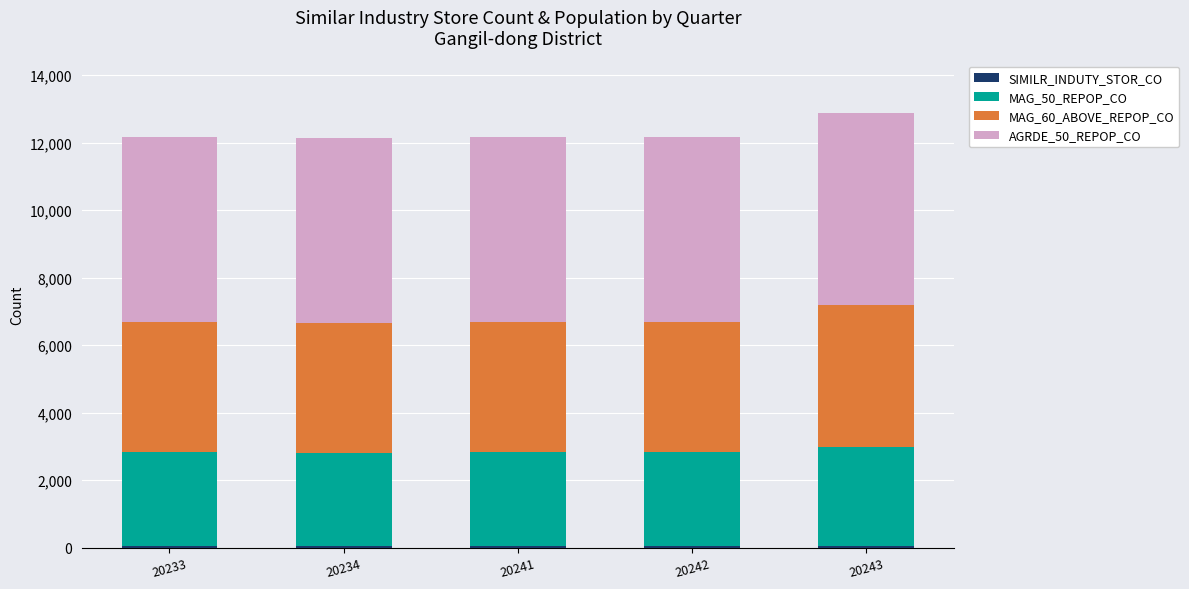

What is the sum of all MAG_50_REPOP_CO values?

14067.4